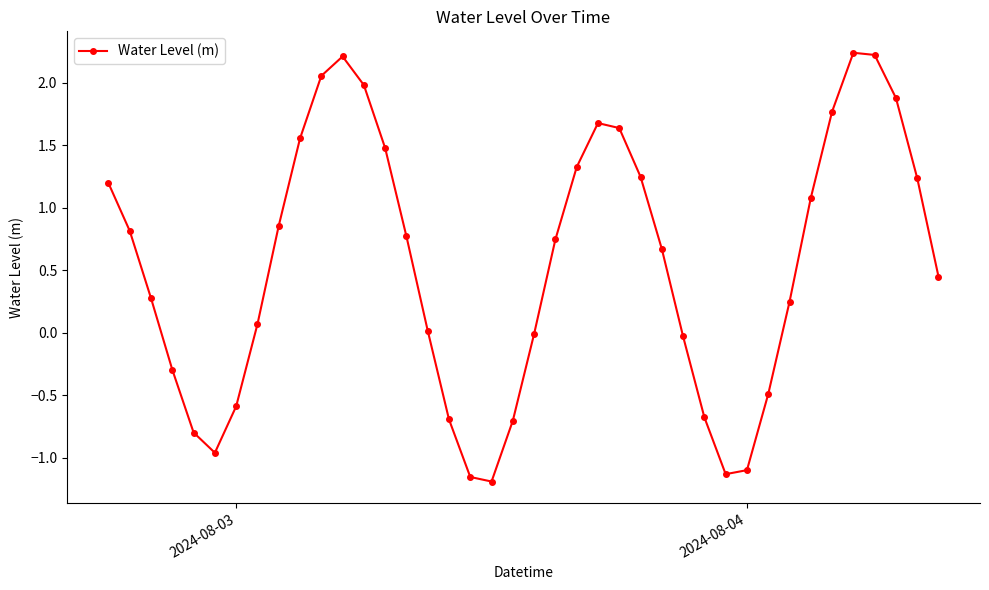

True or false: the data has more than 0 interior local peaks.

True